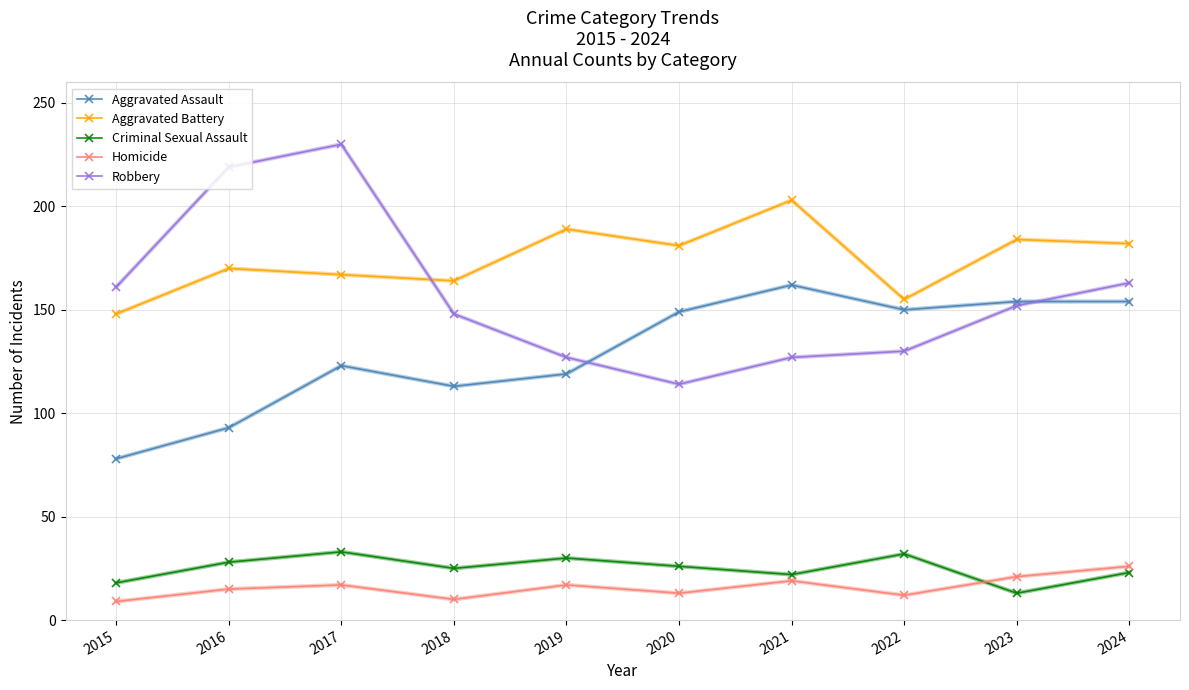

What value does the Robbery series have at 2020?

114